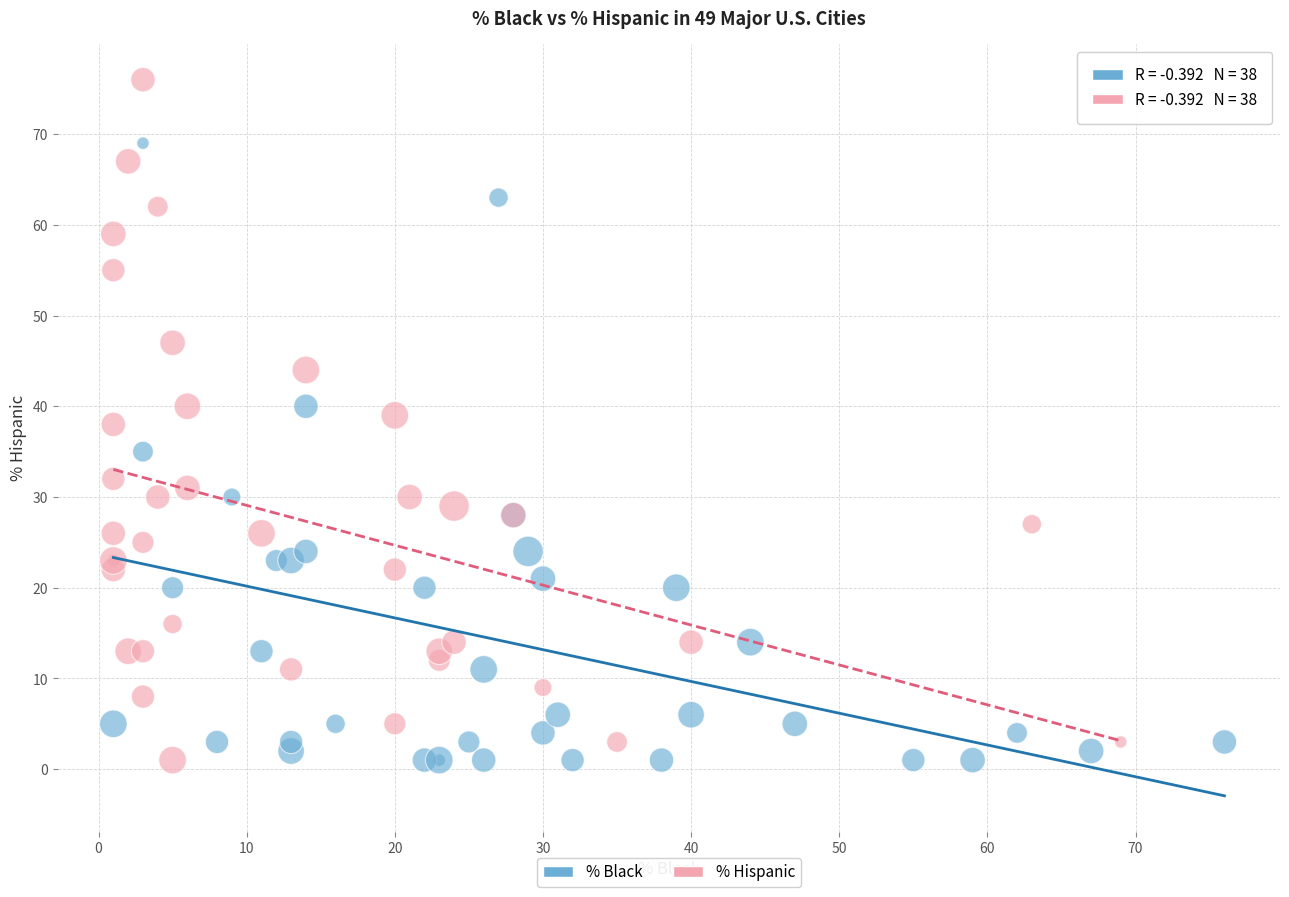

Which series has the widest spread of Y values?

% Hispanic